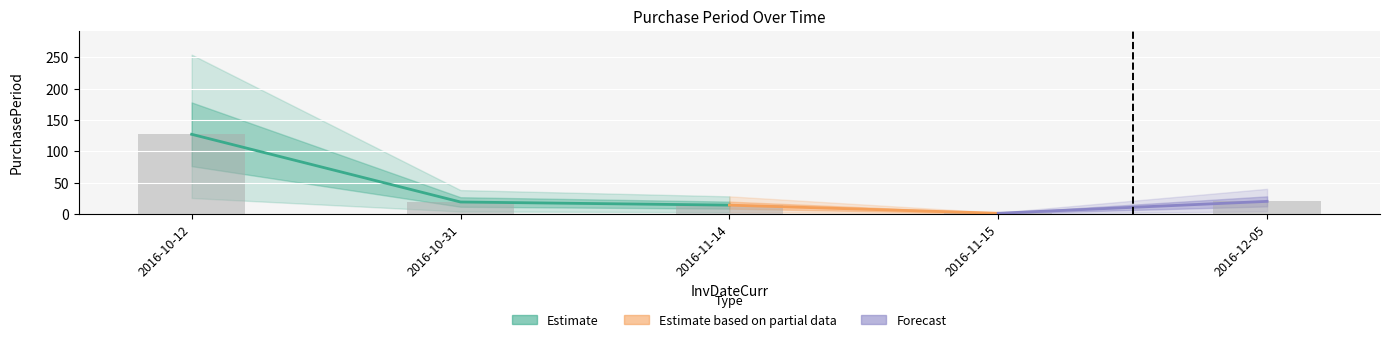

Reading left to right, transcribe all the data shown in this chart.

2016-10-12=127	2016-10-31=19	2016-11-14=14	2016-11-15=1	2016-12-05=20